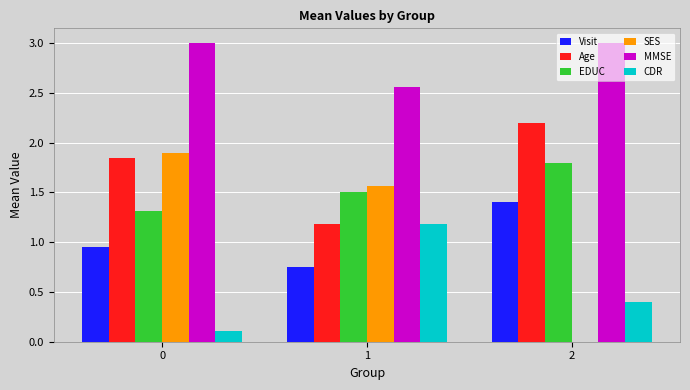

What is the sum of the MMSE values at 2 and 1?

5.6